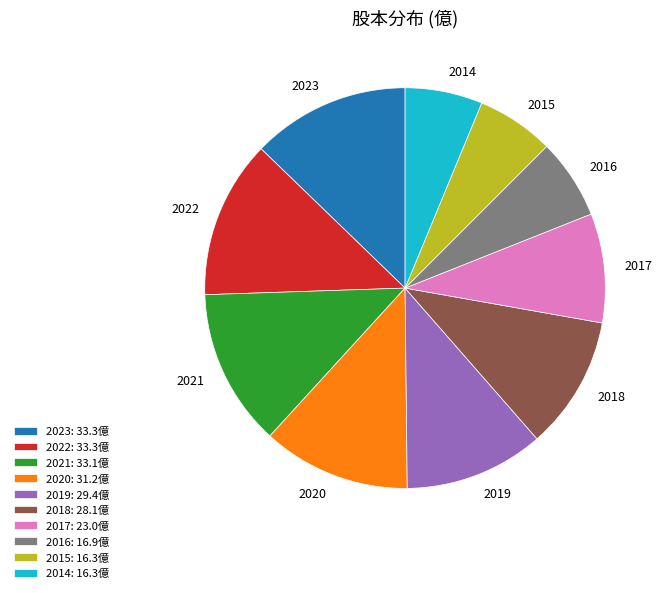

Do 2022 and 2018 together represent more than half of the pie?

No